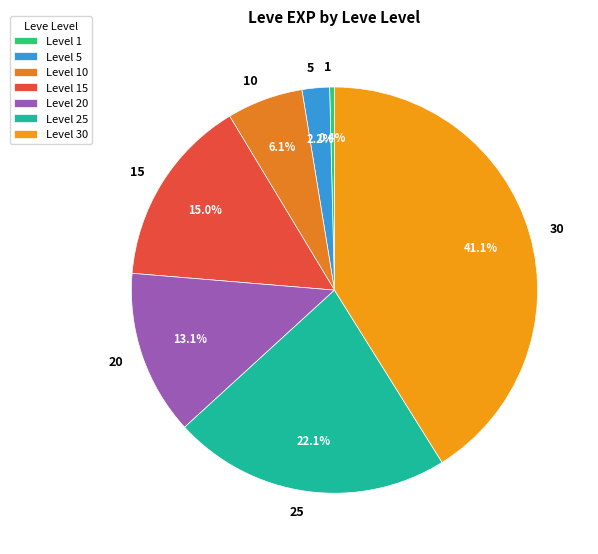

Does 1 account for over 50% of the chart?

No